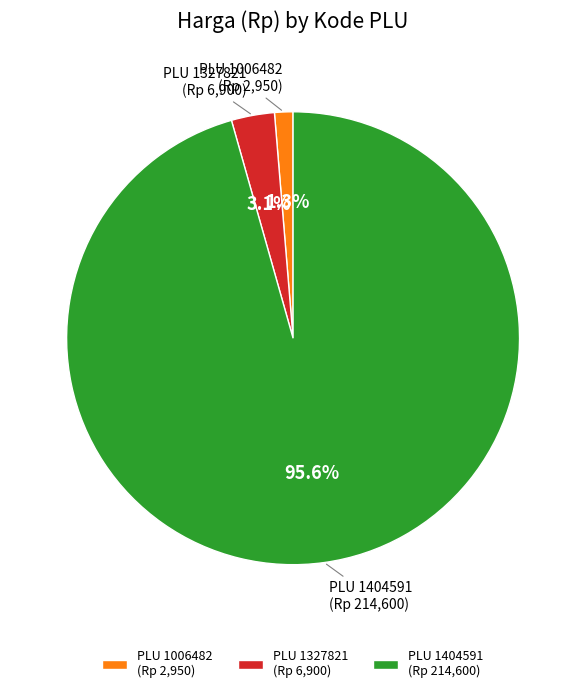

How many segments does this pie chart have?

3